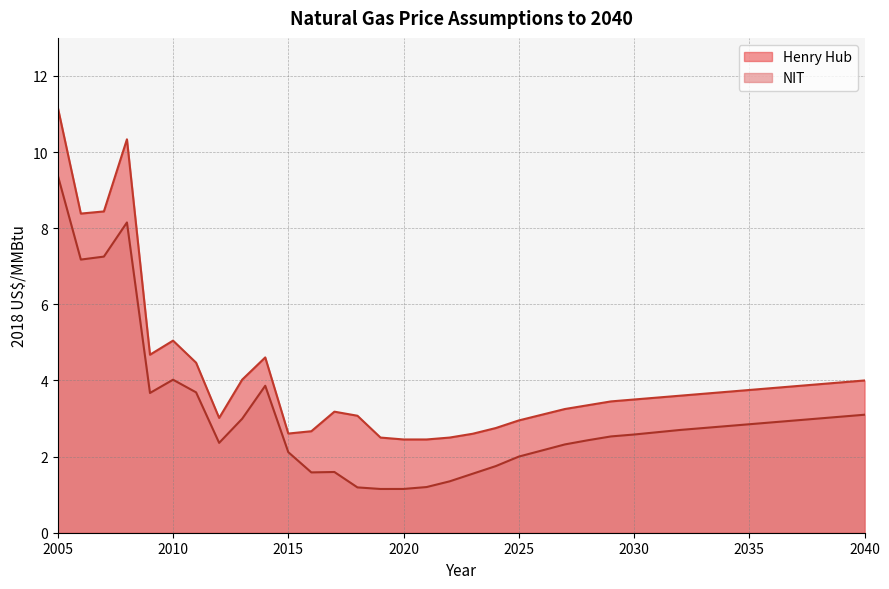

Does the chart have visible grid lines?

Yes